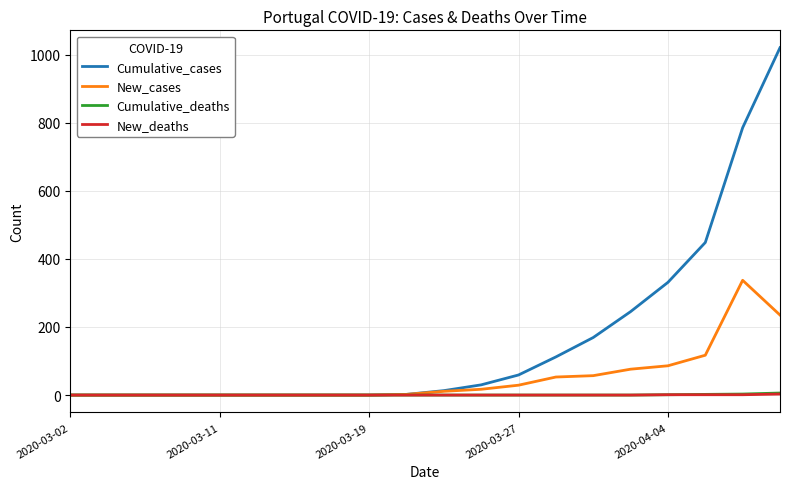

What is the maximum value shown in the chart?

1020